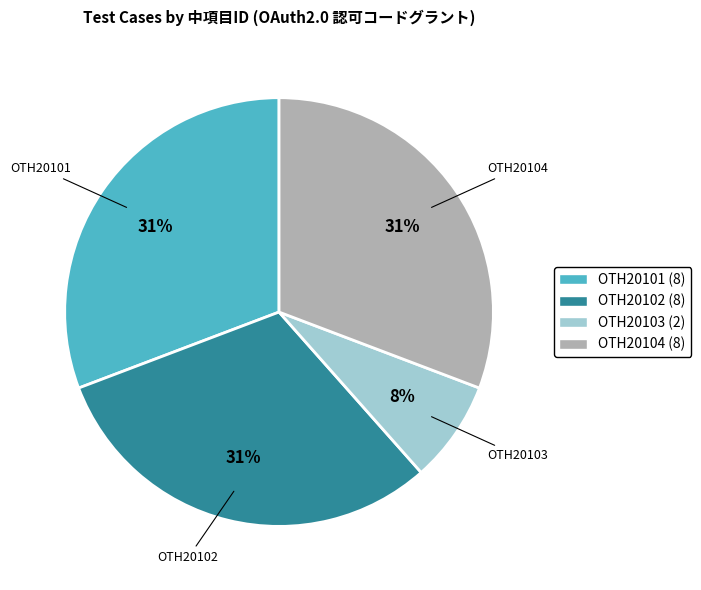

Is it true that OTH20102 is 31% of the pie?

True